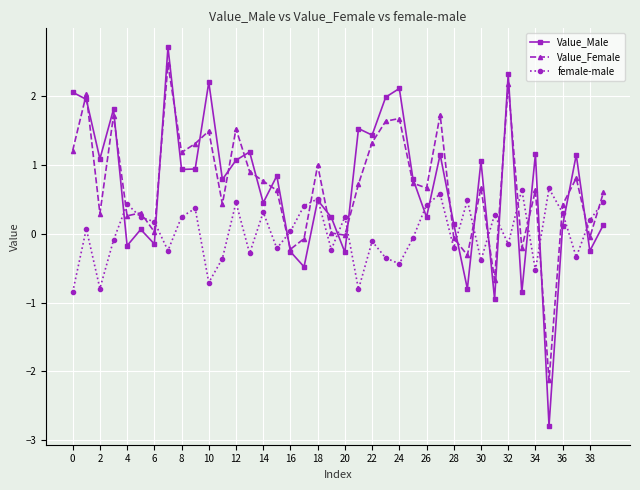

Does the chart have visible grid lines?

Yes